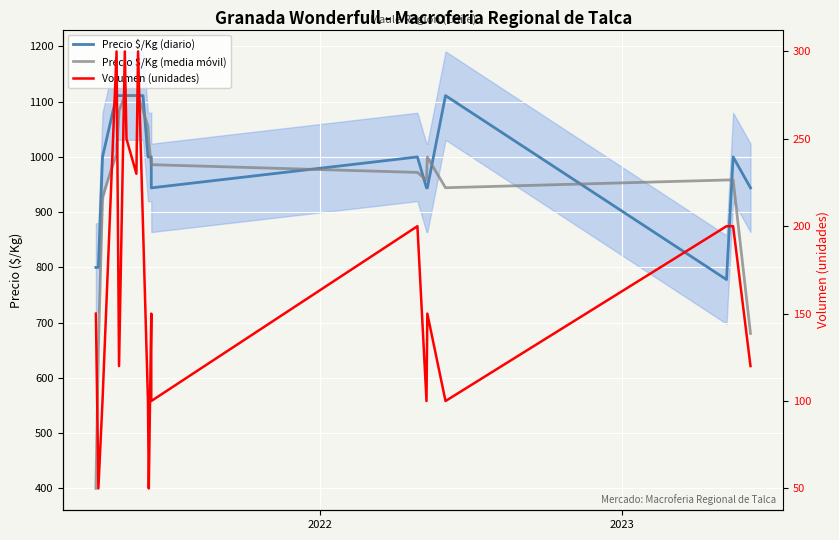

Reading right to left, list all the values displayed in this chart.

Precio $/Kg (diario): 944.0	1000.0	778.0	1111.0	944.0	944.0	1000.0	944.0	1000.0	1000.0	1000.0	1111.0	1111.0	1111.0	1111.0	1111.0	1111.0	1111.0	1000.0	800.0	800.0
Precio $/Kg (media móvil): 680.5	958.2	958.2	944.2	999.8	958.0	972.0	986.0	986.0	1027.8	1055.5	1083.2	1111.0	1111.0	1111.0	1111.0	1083.2	1005.5	927.8	650.0	400.0
Volumen (unidades): 120.0	200.0	200.0	100.0	150.0	100.0	200.0	100.0	150.0	50.0	100.0	200.0	300.0	230.0	250.0	300.0	120.0	300.0	100.0	50.0	150.0